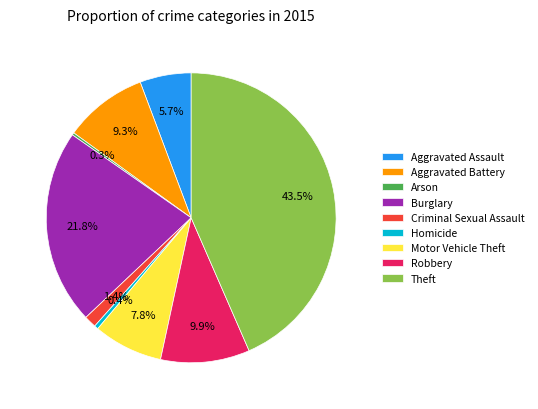

Approximately how many times larger is the value at Motor Vehicle Theft compared to Aggravated Battery?

0.8